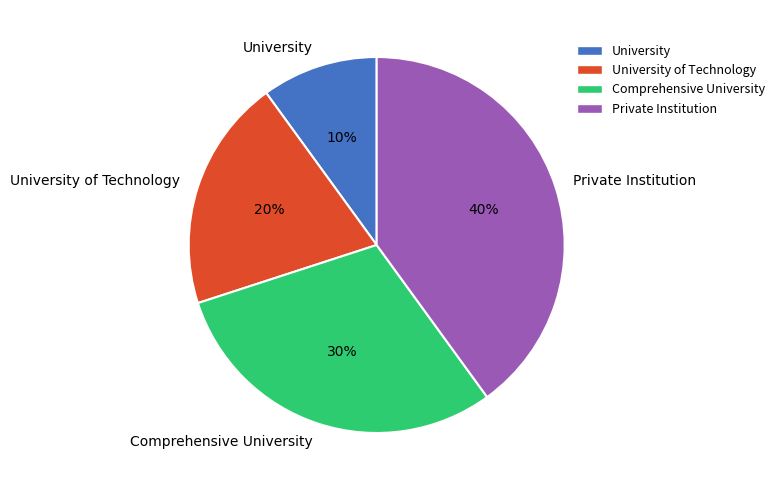

True or false: Private Institution accounts for 40% of the total.

True